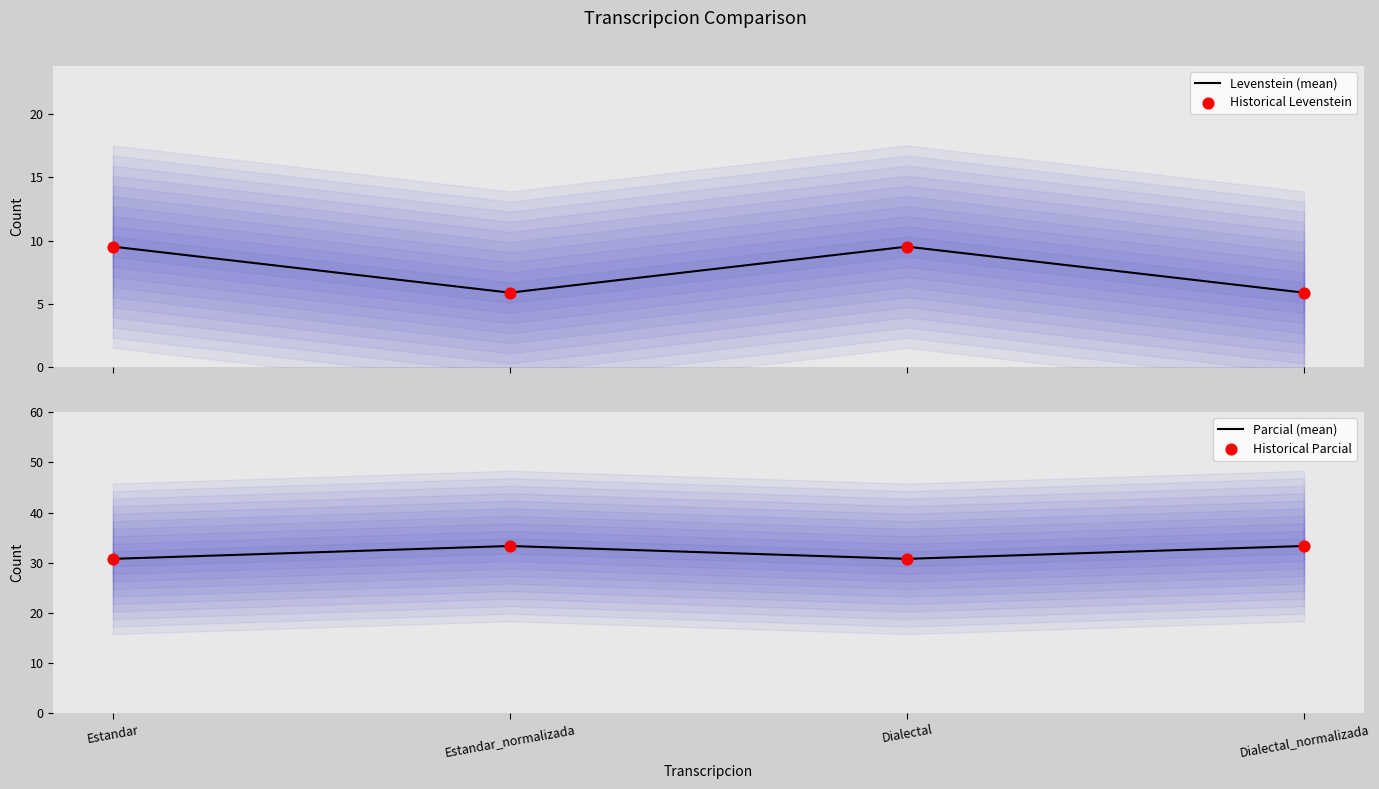

Which series contains the highest Y value?

Parcial (mean)